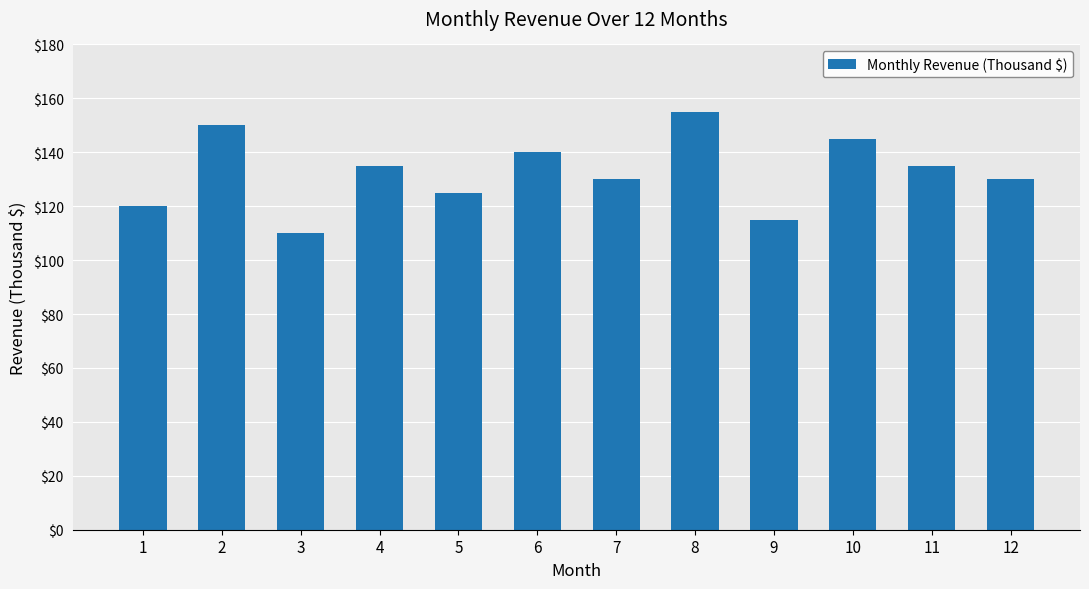

How many values are between 125 and 145?

7